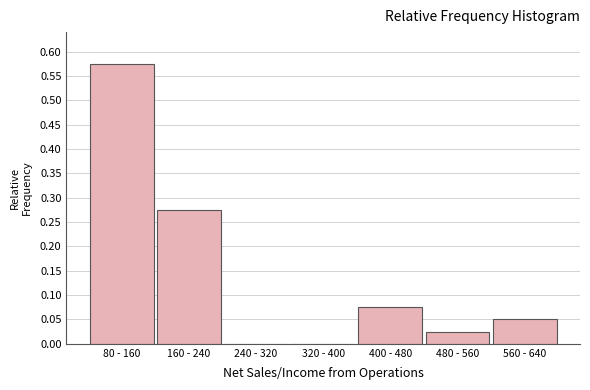

The chart shows a value of 0.0 at 320 - 400. True or false?

True